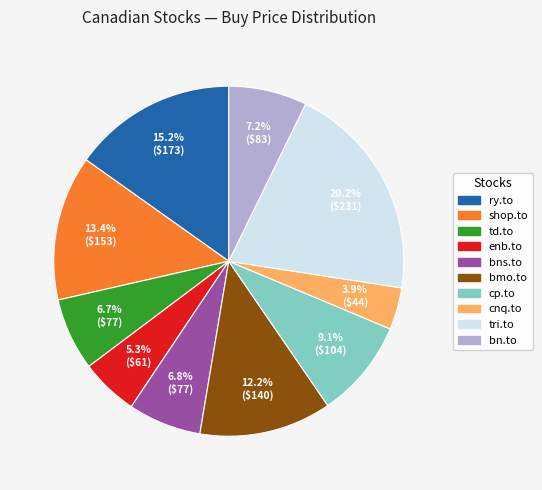

The enb.to slice represents 15% of the pie. True or false?

False